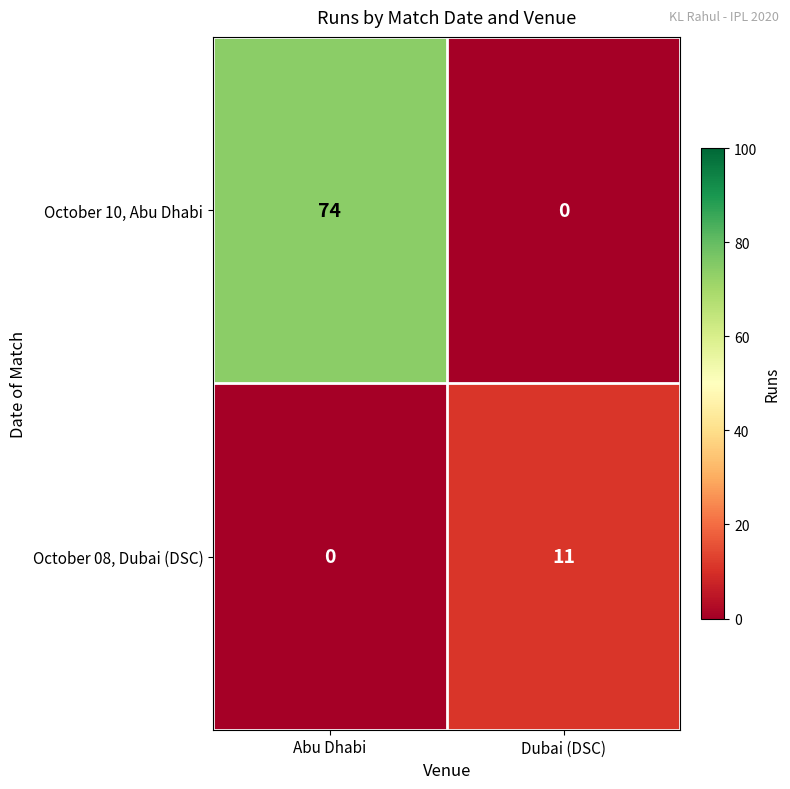

What is the average value of the October 08, Dubai (DSC) series?

6